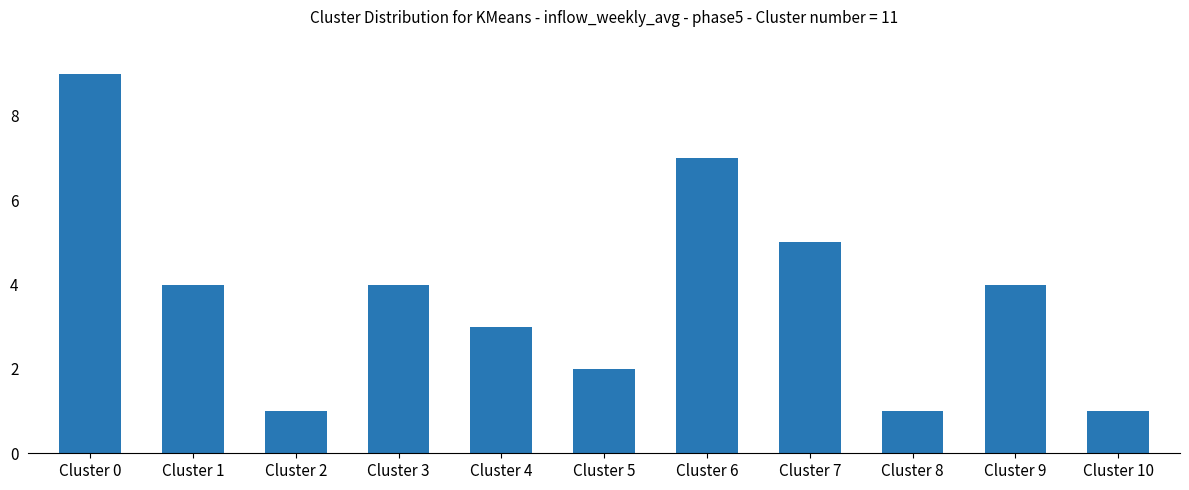

The chart shows a value of 2 at Cluster 5. True or false?

True